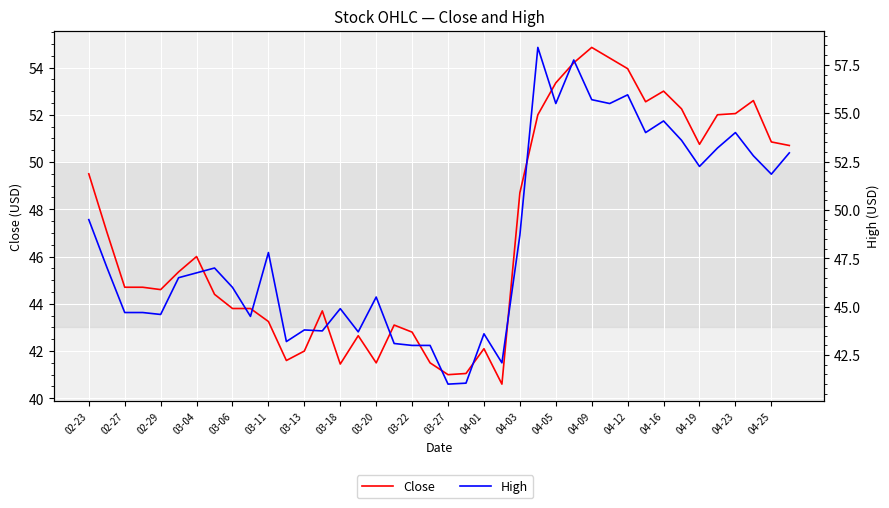

At how many categories does at least one series exceed 46?

22